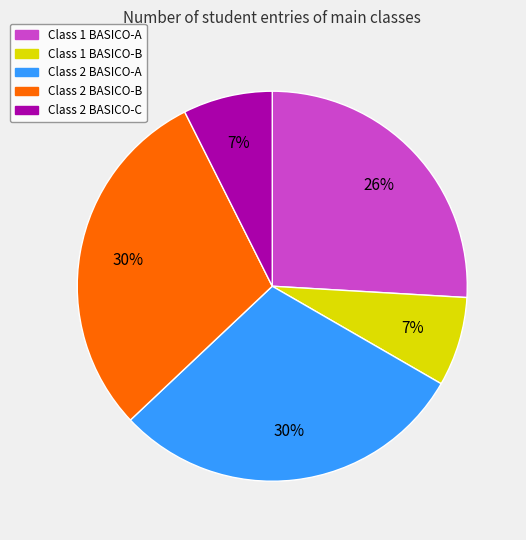

Does any single category account for the majority?

No